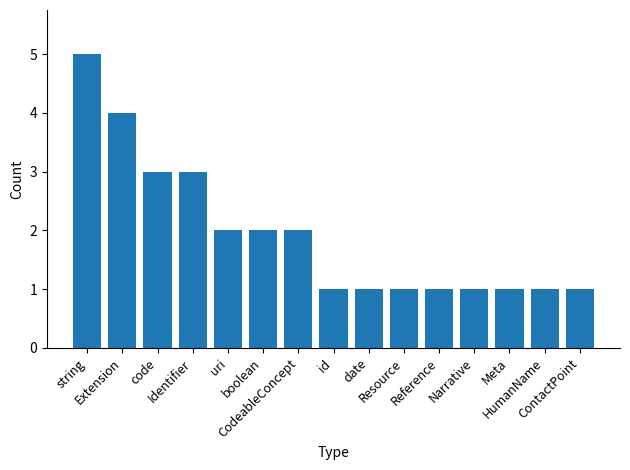

Reading left to right, what are all the values shown in this chart?

string=5	Extension=4	code=3	Identifier=3	uri=2	boolean=2	CodeableConcept=2	id=1	date=1	Resource=1	Reference=1	Narrative=1	Meta=1	HumanName=1	ContactPoint=1